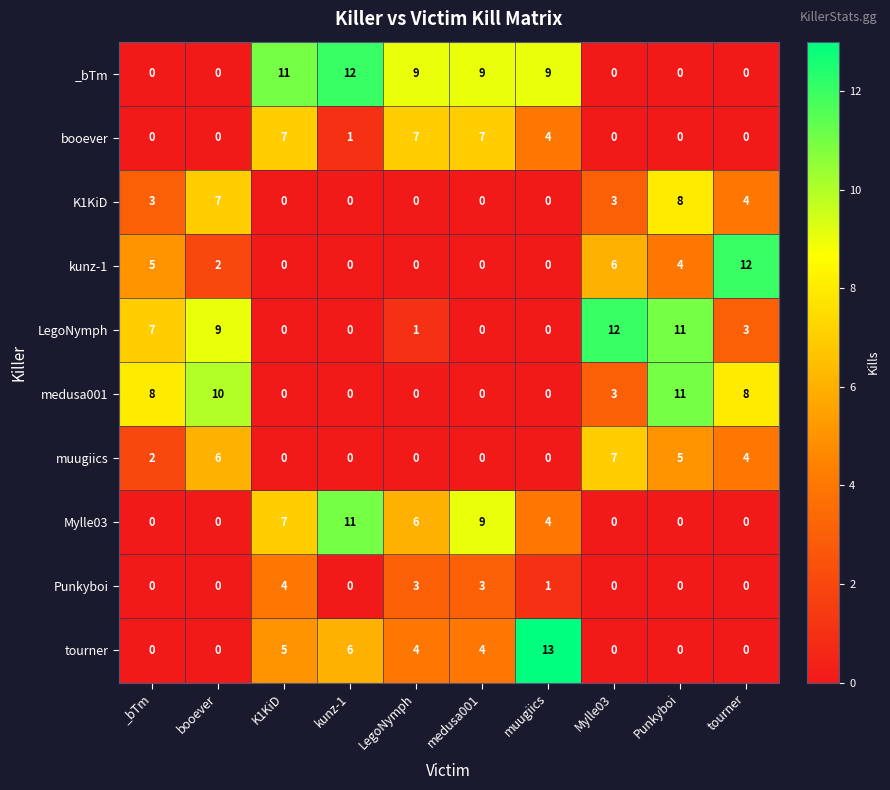

What is the total value across all series at muugiics?

31